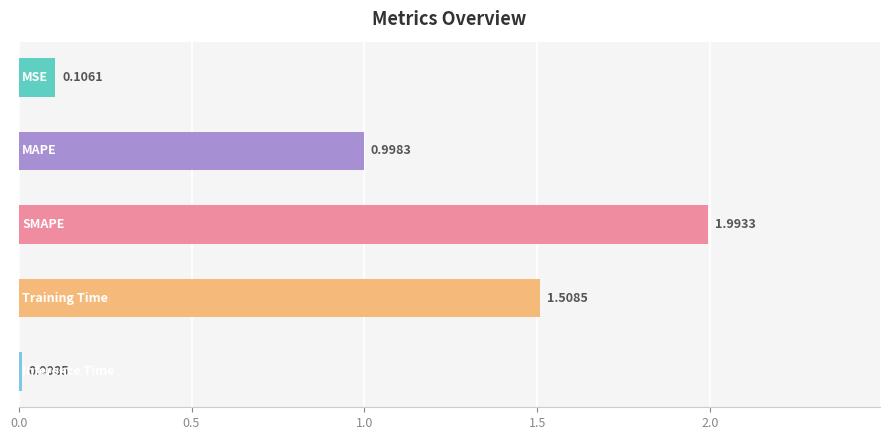

What is the difference between the maximum and second lowest values?

1.9